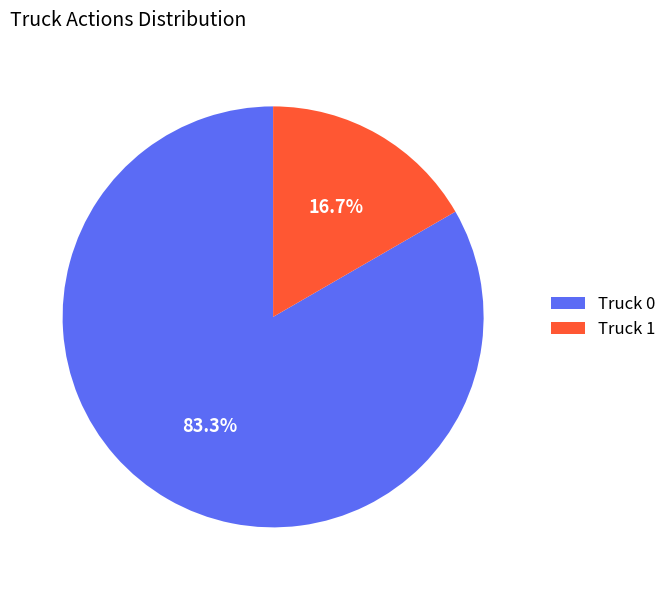

How many slices are in this pie chart?

2